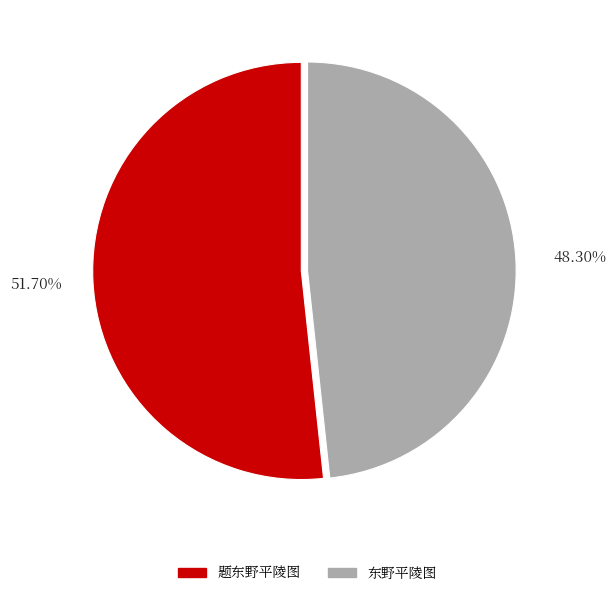

Which has a higher value, 东野平陵图 or 题东野平陵图?

题东野平陵图